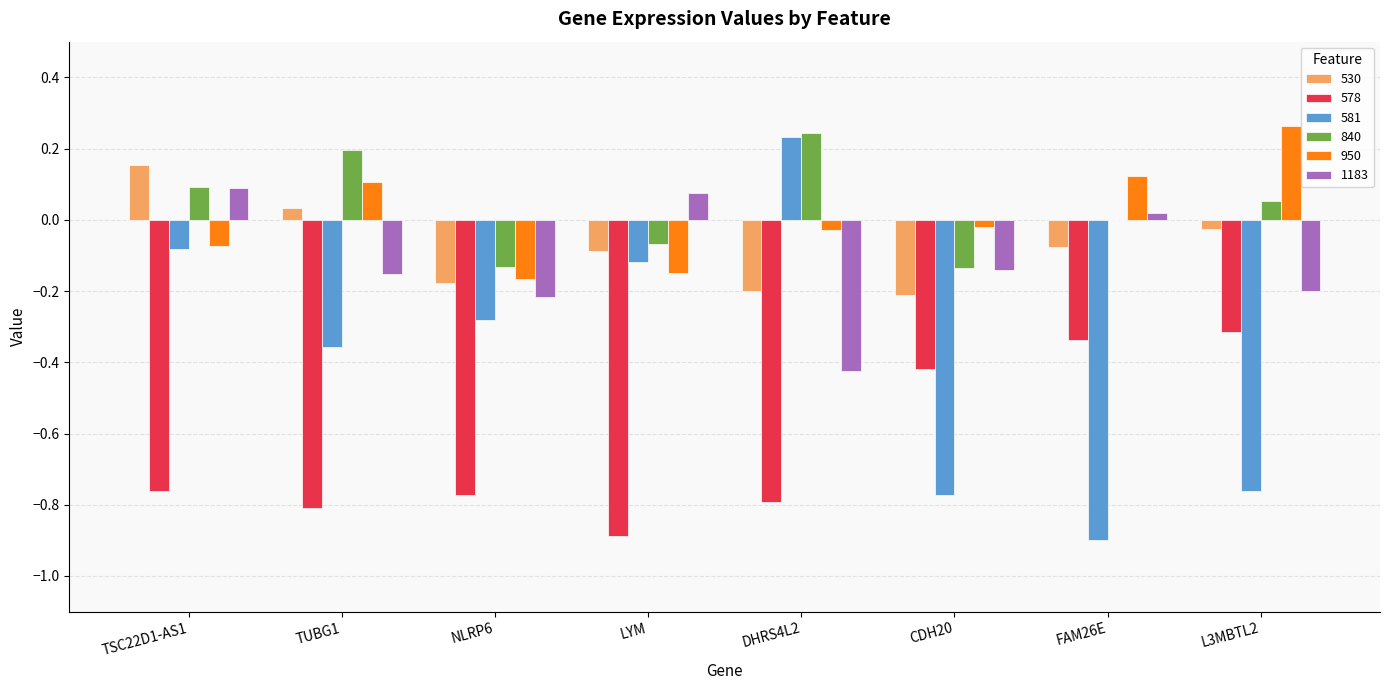

How many groups of bars are there?

8